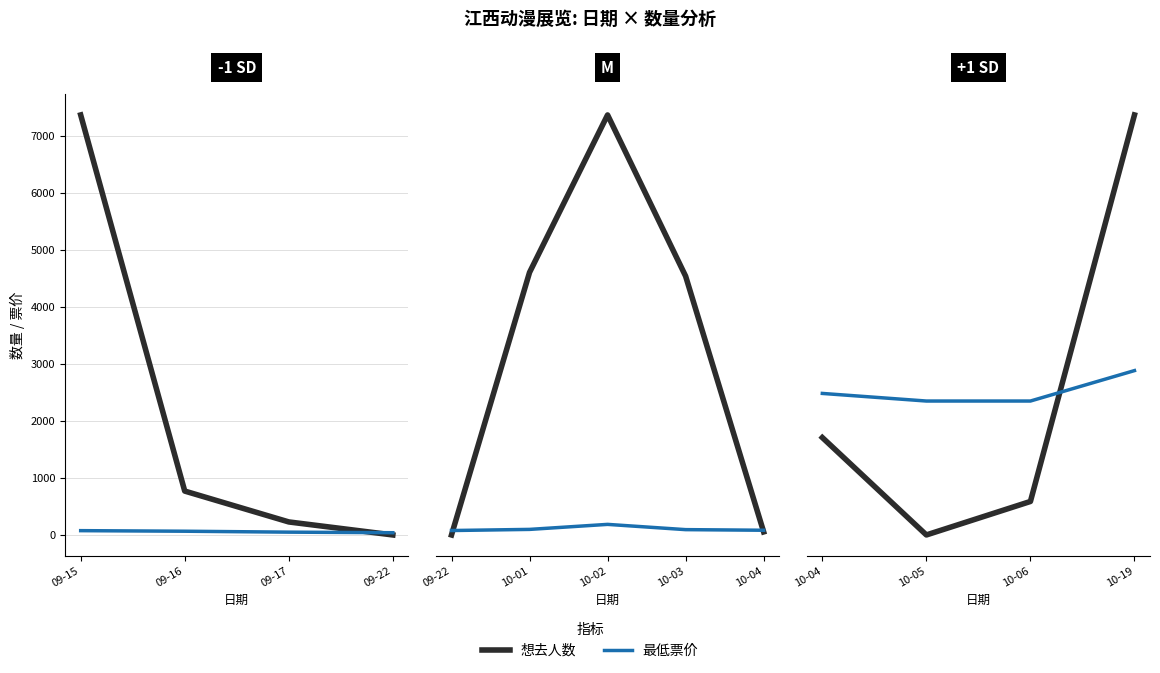

Is it true that 想去人数 equals 52.1 at 10-04?

False